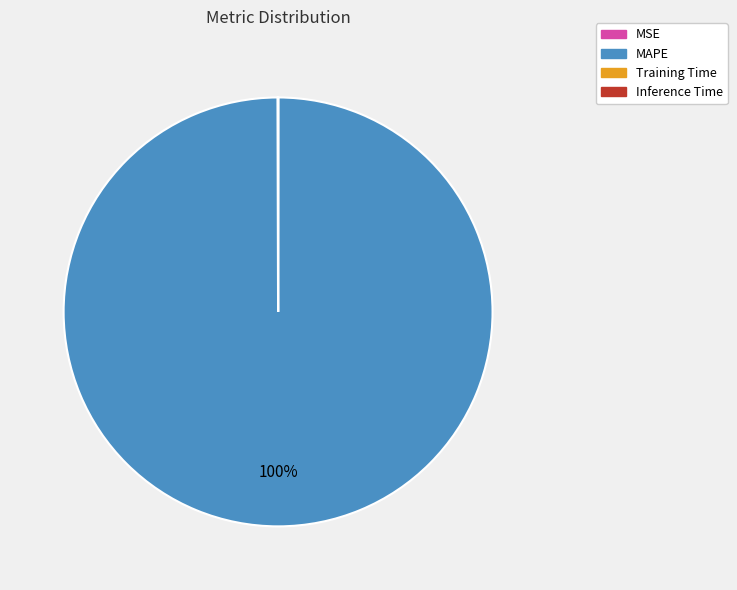

To the nearest percent, what is the average slice percentage?

25%